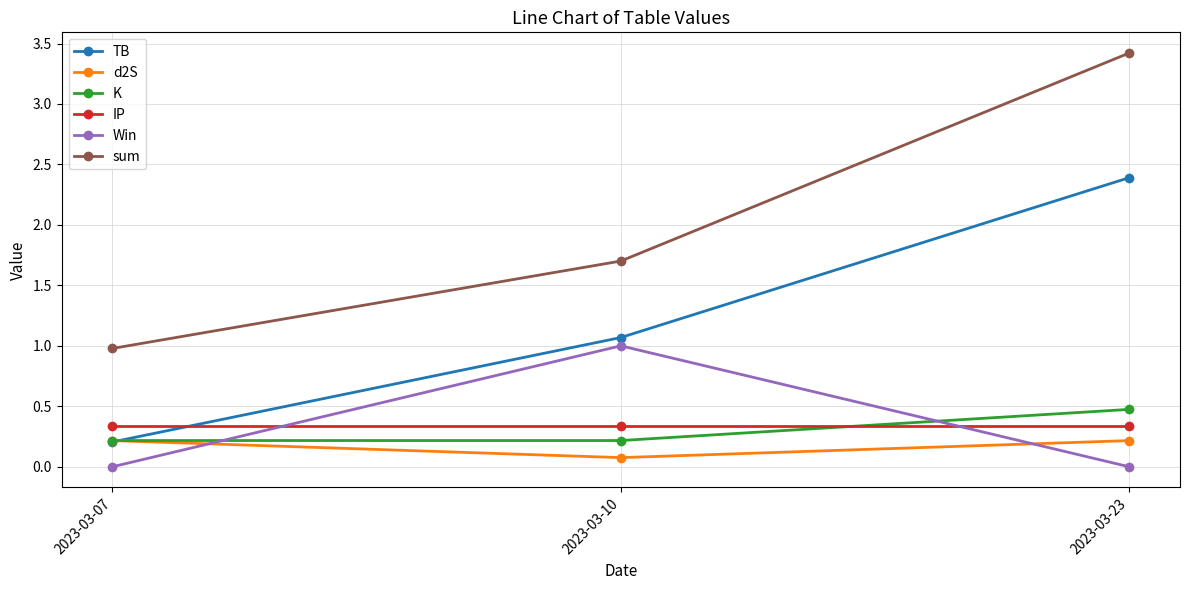

What are all the series names shown in the legend?

TB, d2S, K, IP, Win, sum